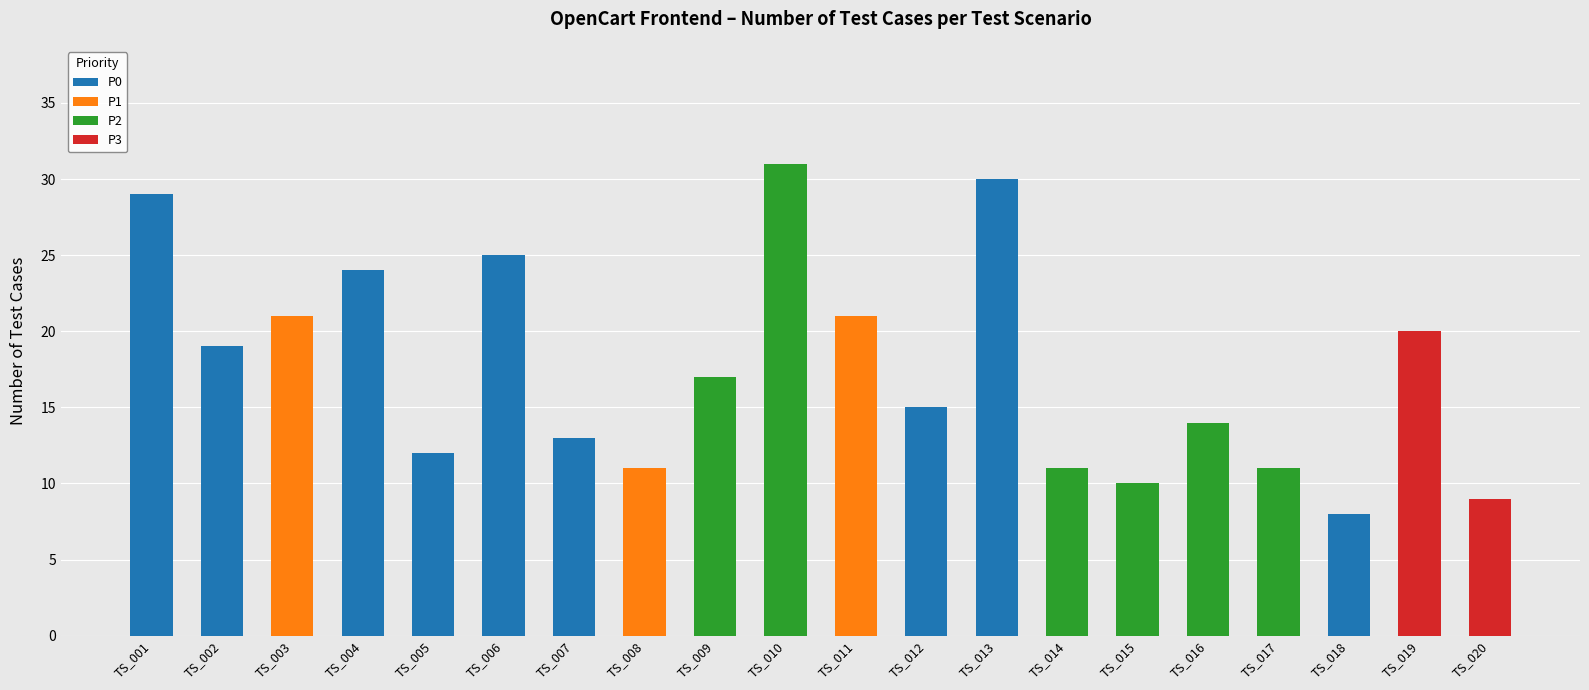

The value of P0 at TS_017 is -10. True or false?

False